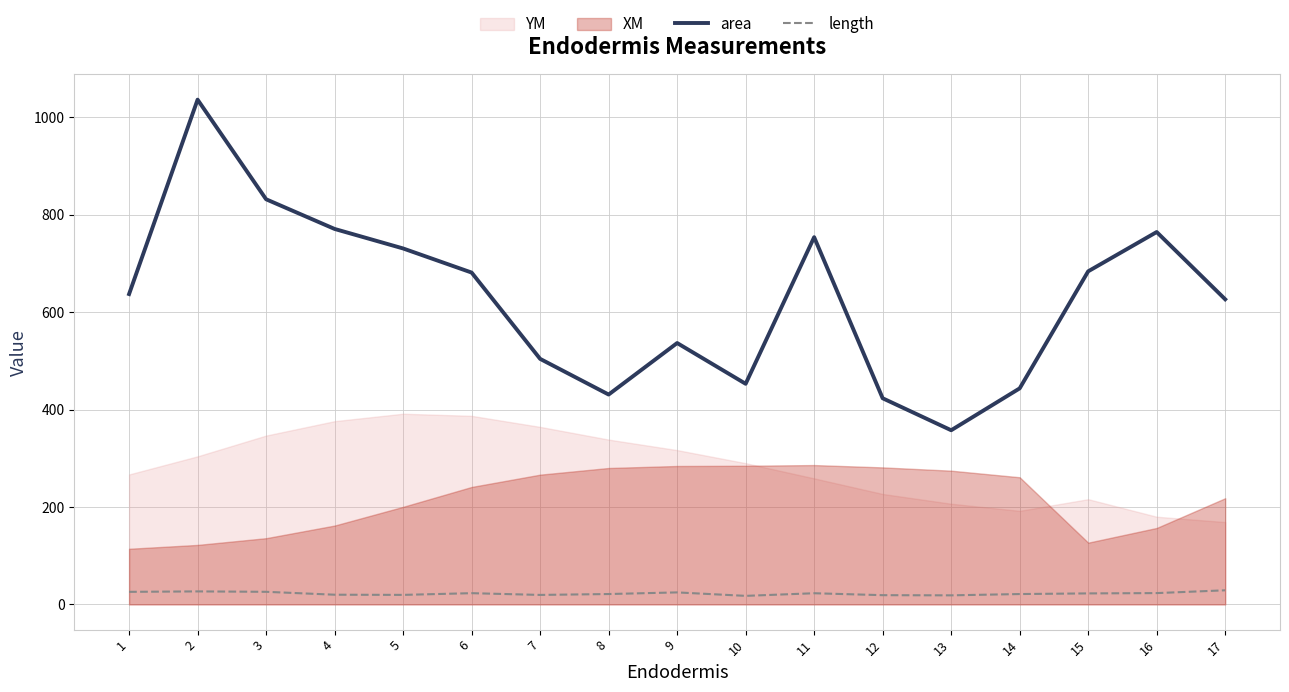

Is this an area chart (filled region under the line)?

No